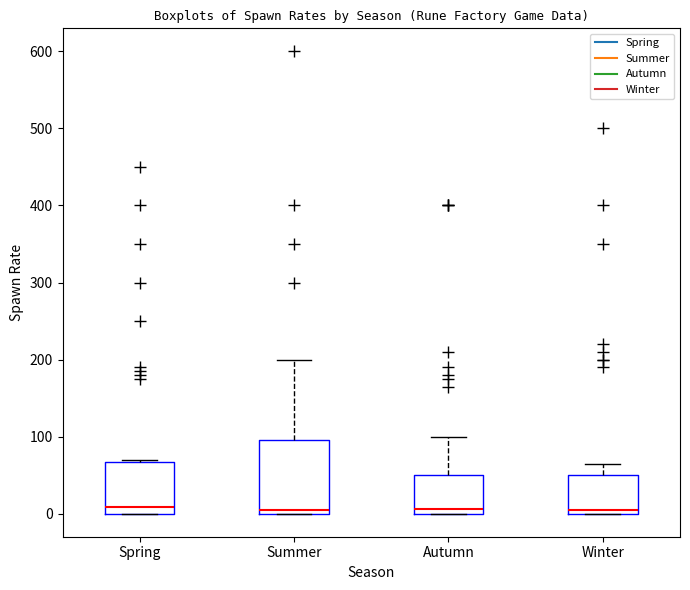

Reading left to right, transcribe this box plot: for each box, give where its median line is, the range the box spans, and where its two whiskers end, as read against the y-axis. The values are not printed on the chart, so give them approximately, as read against the axis.

Spring: median 10, box 0 to 70, whiskers 0 to 70
Summer: median 10, box 0 to 100, whiskers 0 to 200
Autumn: median 10, box 0 to 50, whiskers 0 to 100
Winter: median 10, box 0 to 50, whiskers 0 to 70